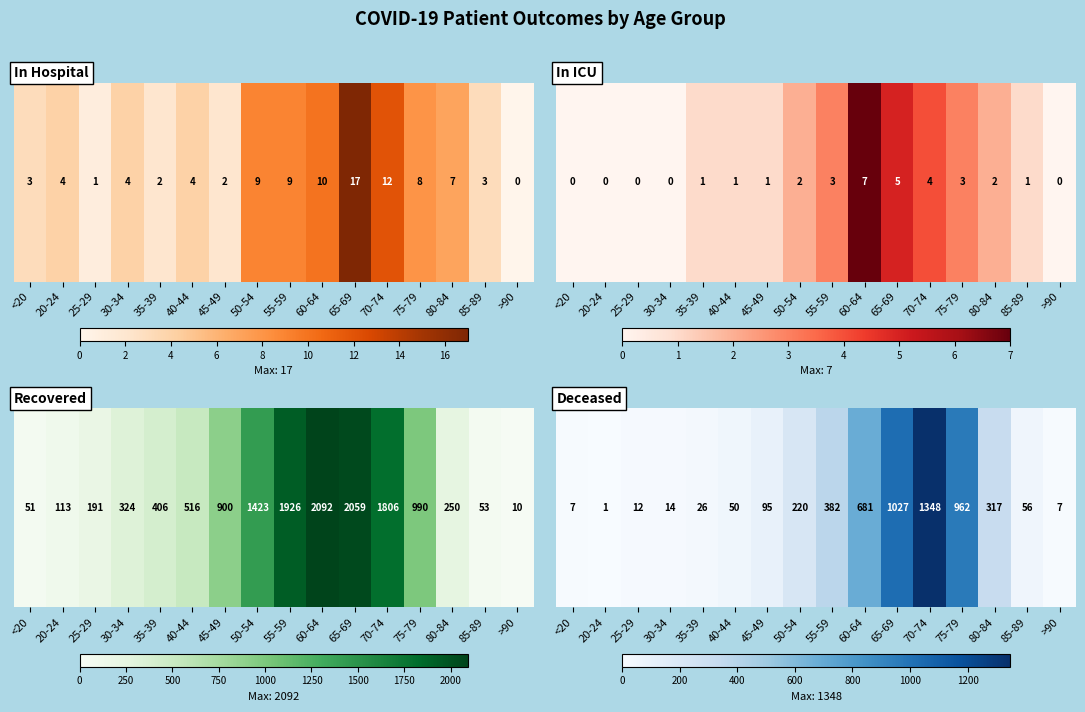

How many data points are less than 95?

8